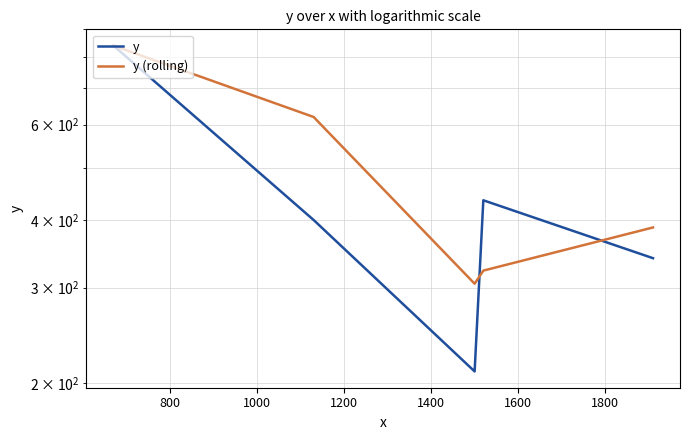

How many categories are shown in the chart?

5